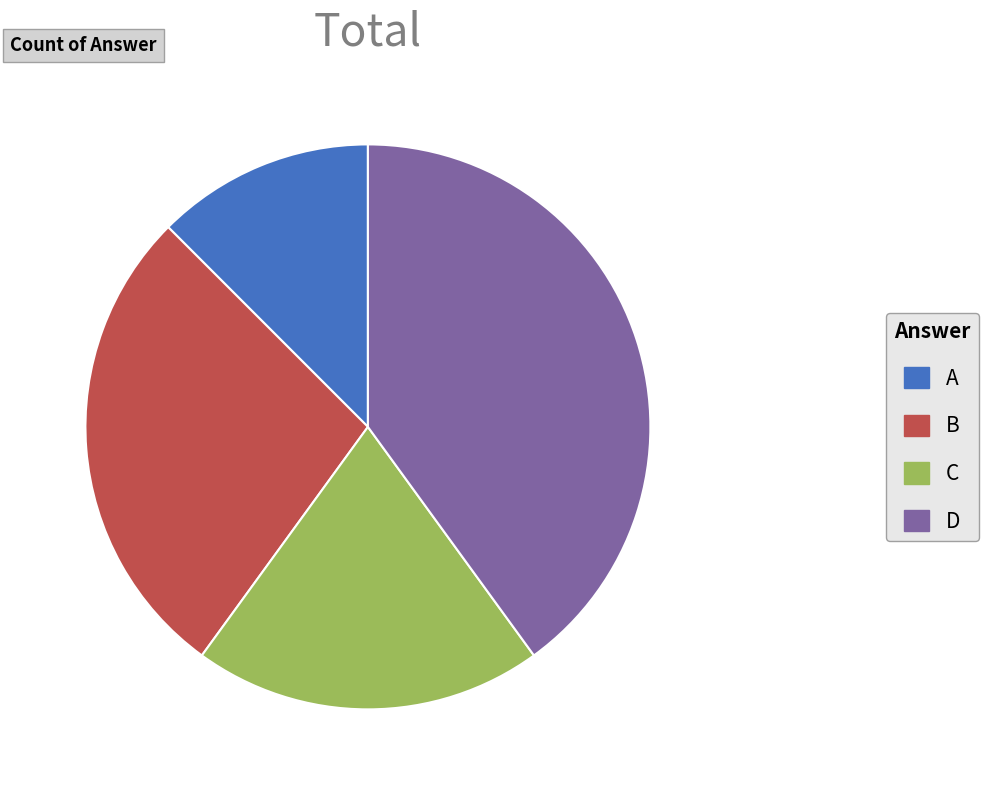

What is the largest slice in the pie chart?

D